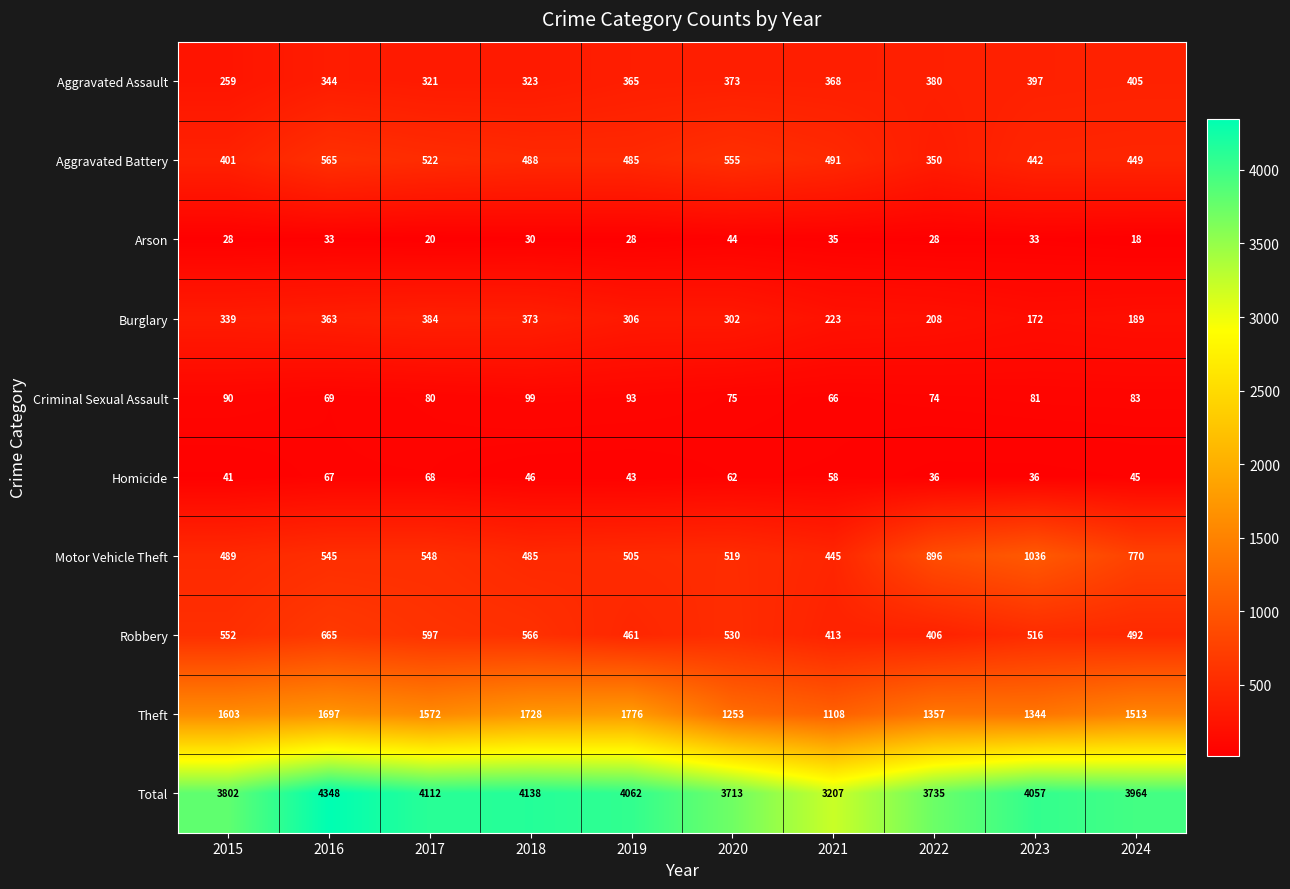

Rank the series at 2019 from highest to lowest value.

Total, Theft, Motor Vehicle Theft, Aggravated Battery, Robbery, Aggravated Assault, Burglary, Criminal Sexual Assault, Homicide, Arson